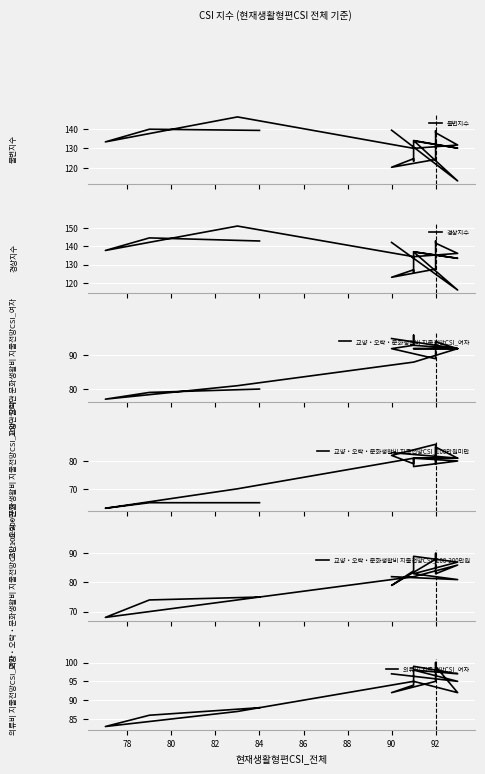

Is the value of 불변지수 at 14 greater than the value of 경상지수 at 13?

Yes